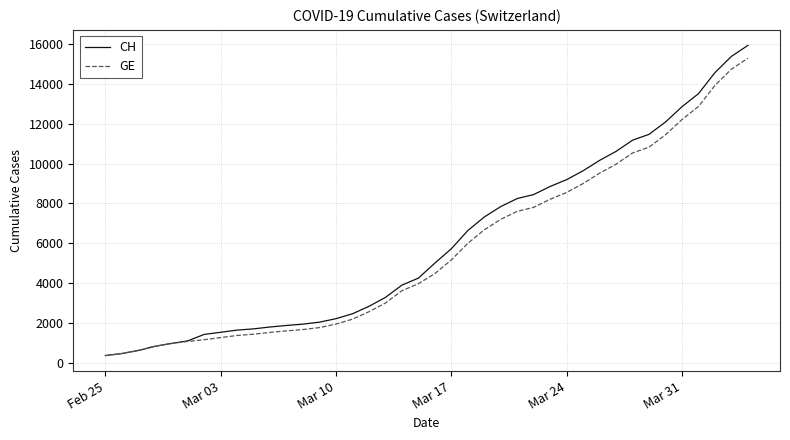

Which series has the widest spread of values?

CH